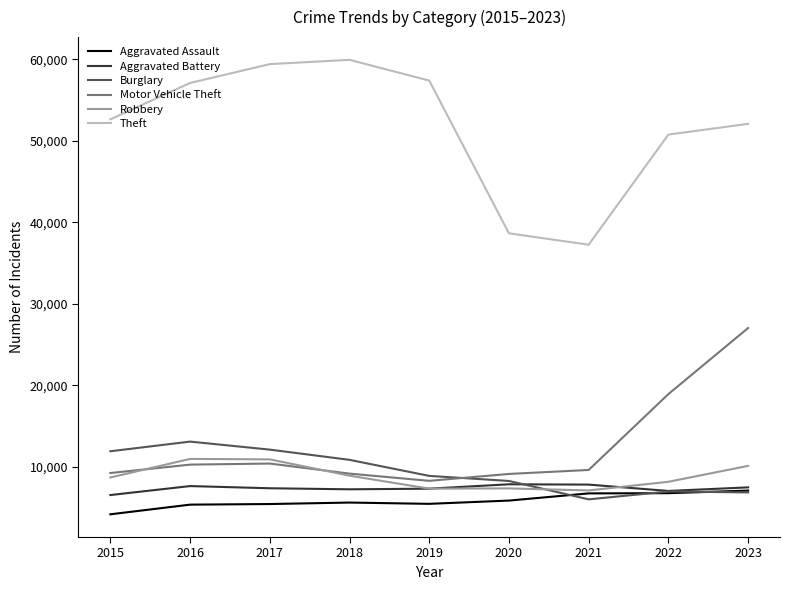

What is the highest value of the Aggravated Battery series?

7834